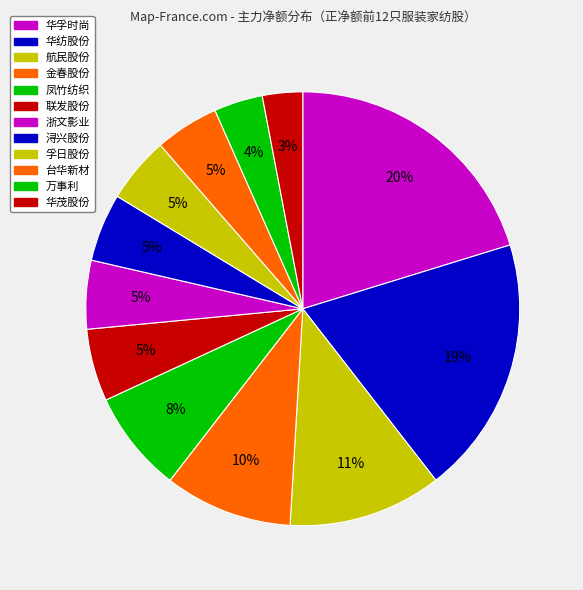

Count the number of slices in the pie.

12